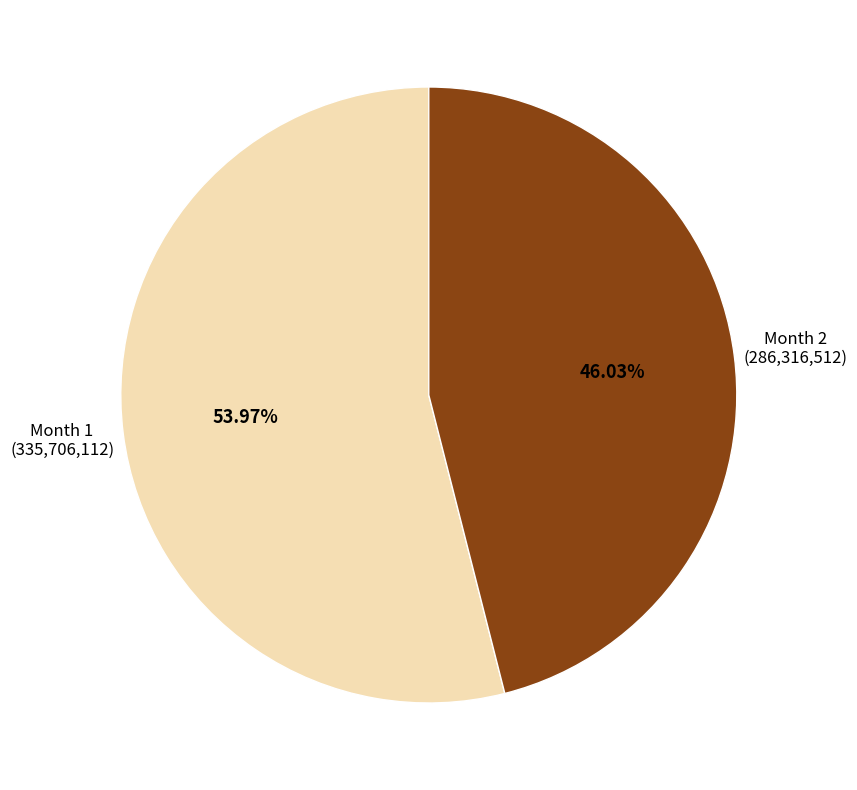

Which category has the biggest portion of the pie?

Month 1